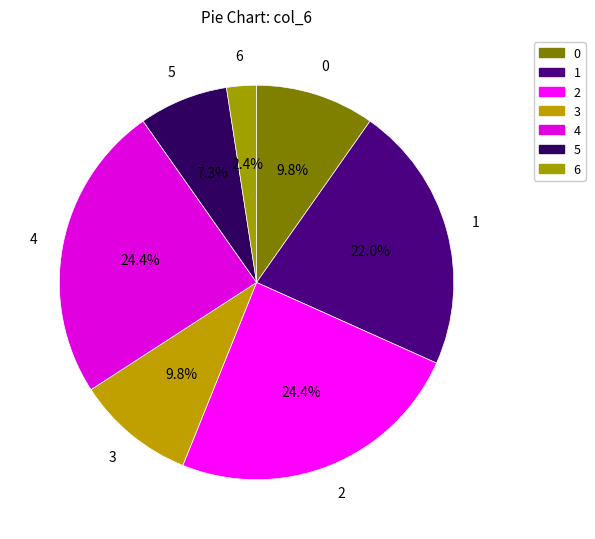

Count the number of slices in the pie.

7